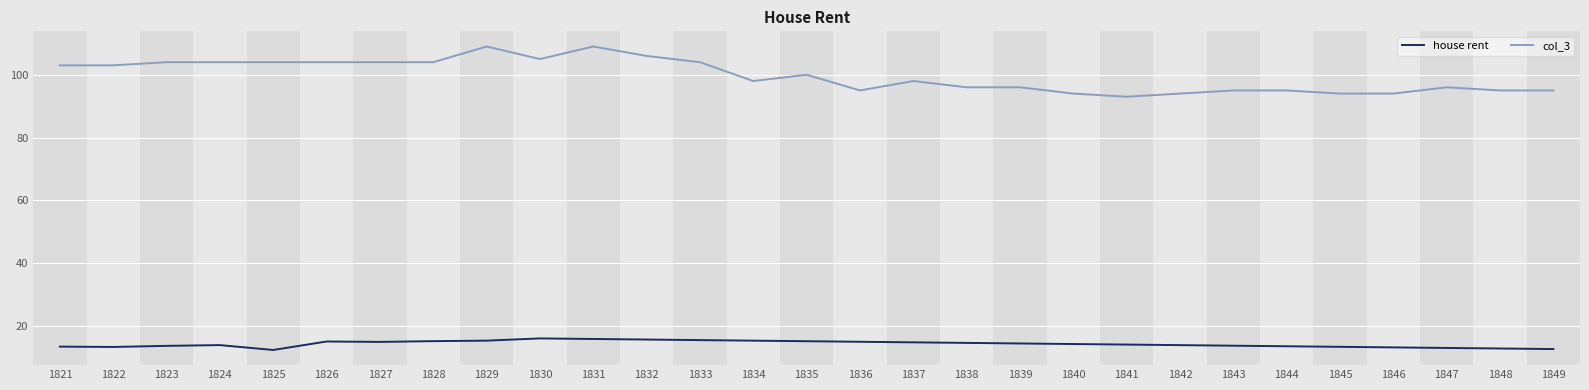

What is the minimum value for house rent?

12.3